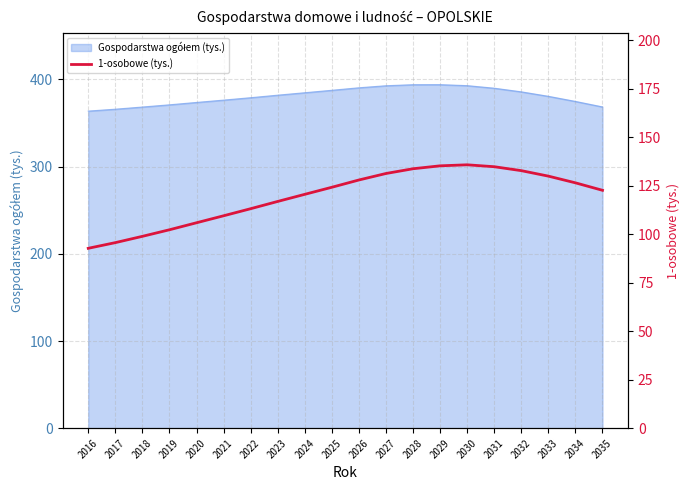

Between 2023 and 2028, which is larger?

2028